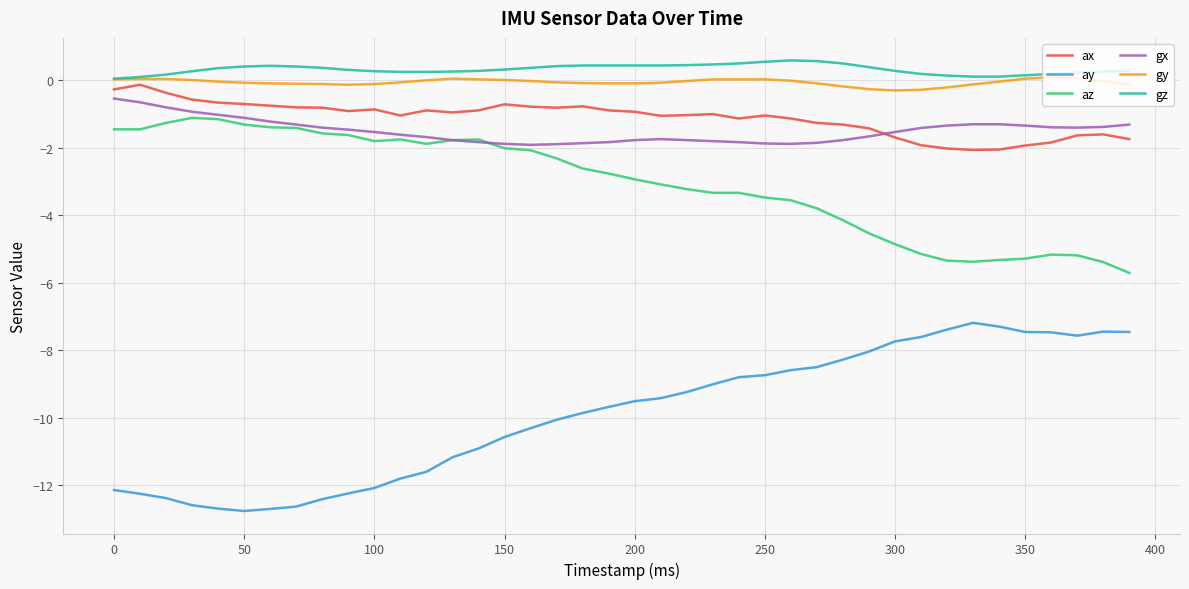

What is the minimum value shown in the chart?

-12.8